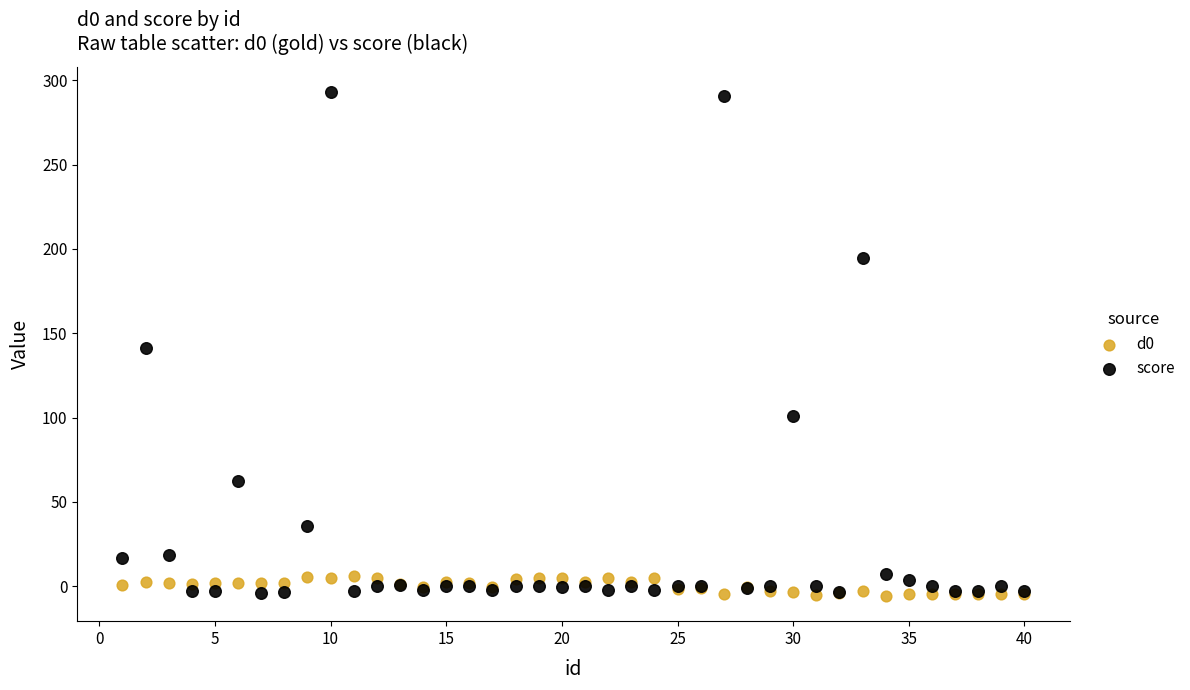

Which series reaches the maximum Y coordinate?

score